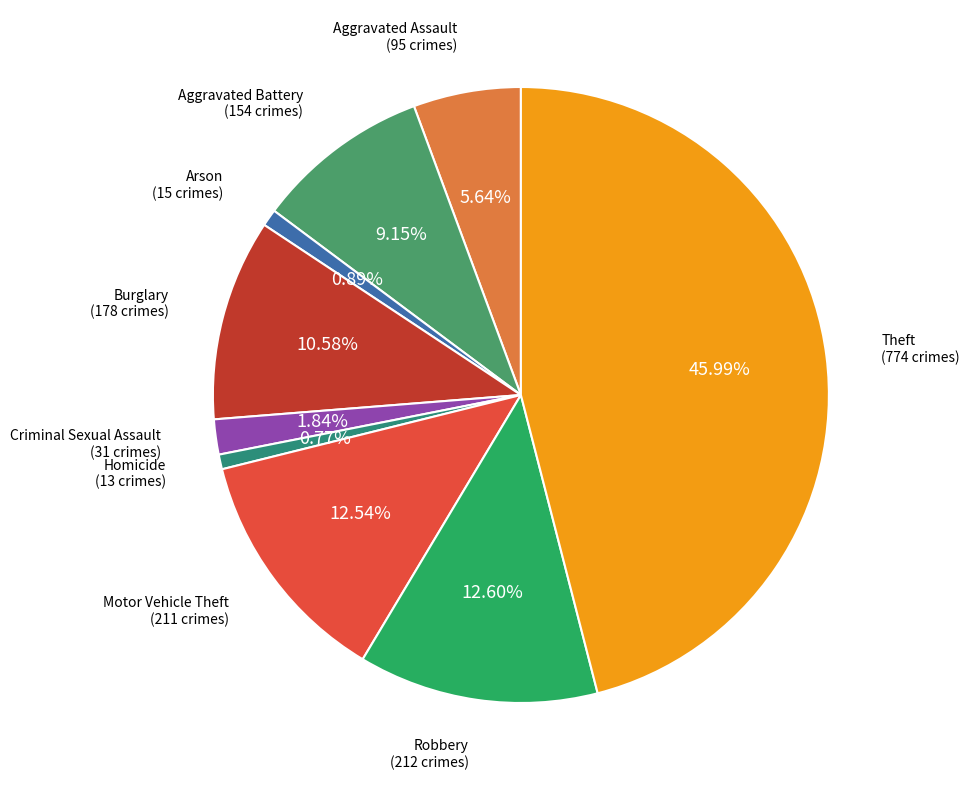

Count the number of slices in the pie.

9